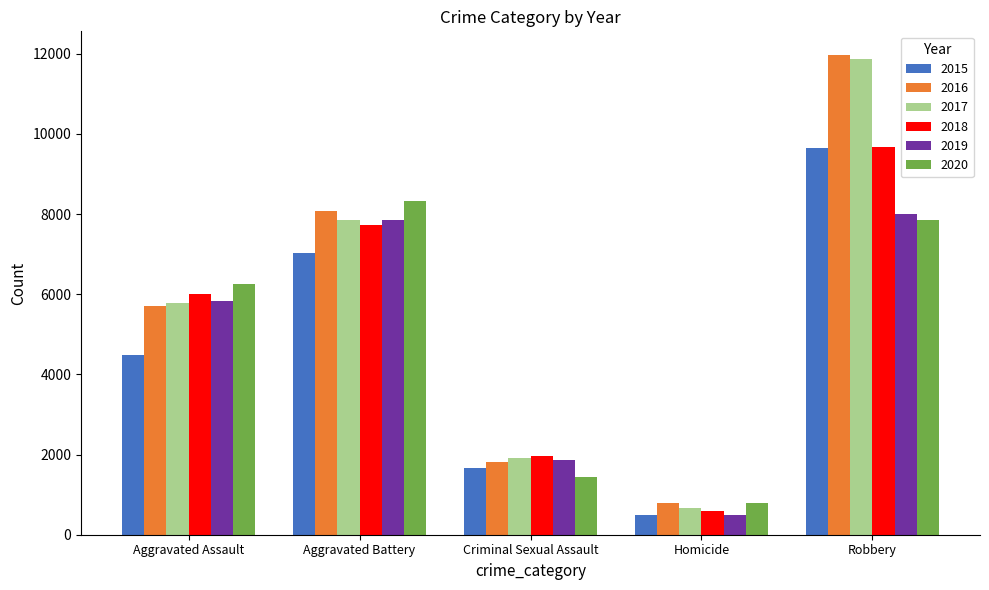

Where is 2017 nearest to the value 6276?

Aggravated Assault